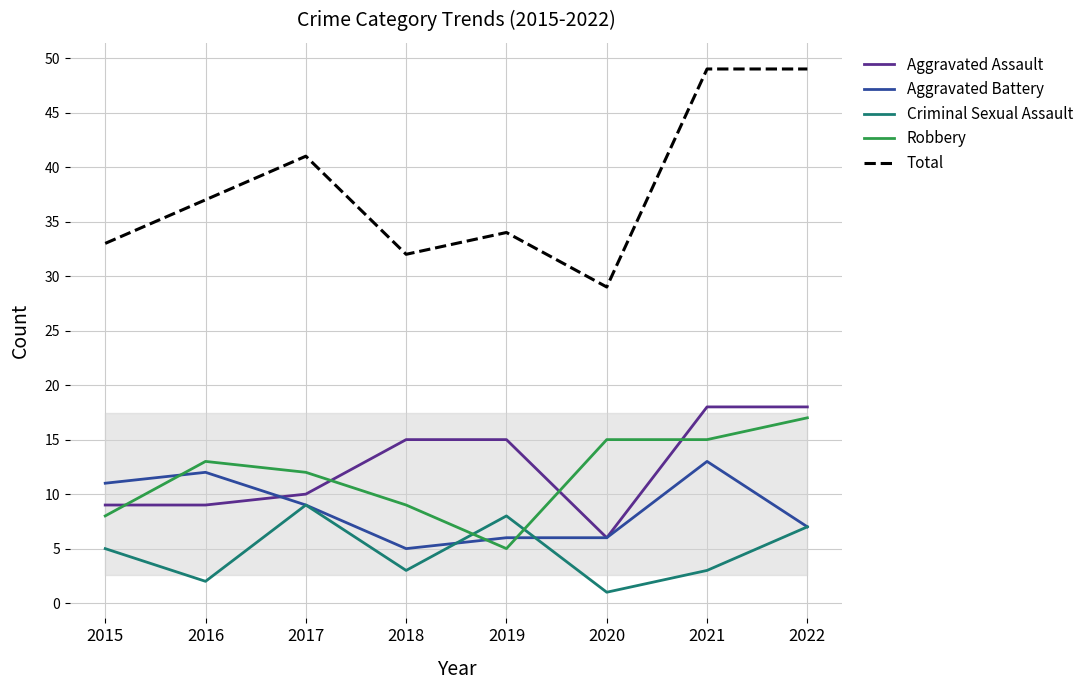

Reading left to right, list all the values displayed in this chart.

Aggravated Assault: 9	9	10	15	15	6	18	18
Aggravated Battery: 11	12	9	5	6	6	13	7
Criminal Sexual Assault: 5	2	9	3	8	1	3	7
Robbery: 8	13	12	9	5	15	15	17
Total: 33	37	41	32	34	29	49	49